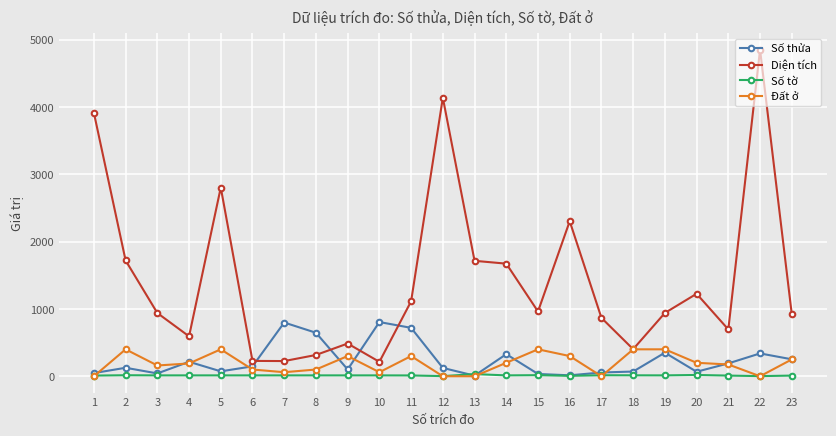

True or false: Số thửa has a value of 805.0 at 10.

True